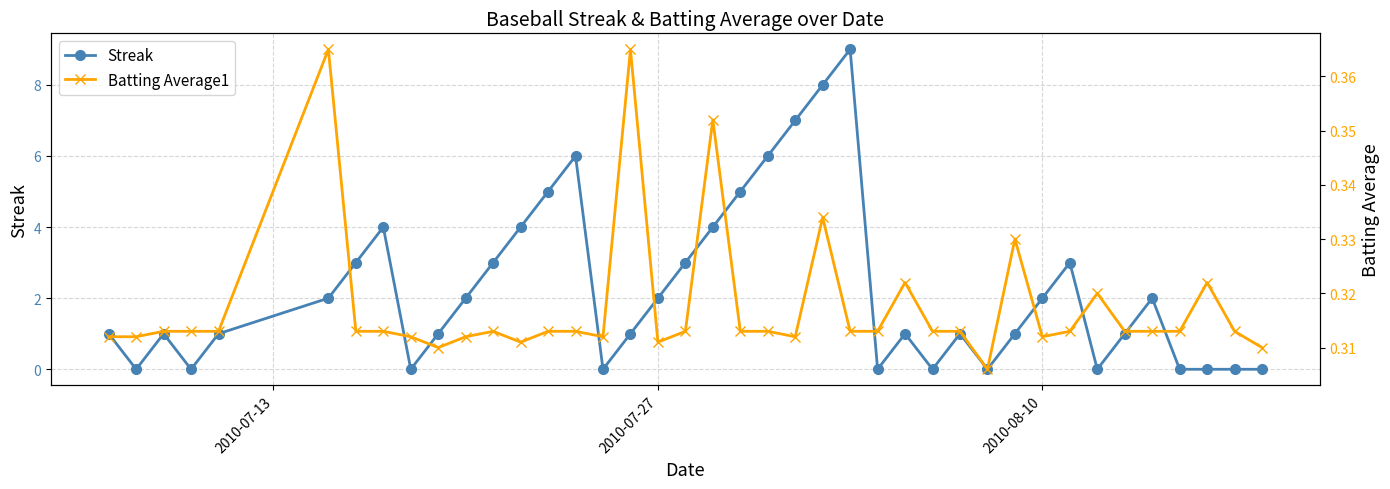

How many lines are shown in the chart?

2